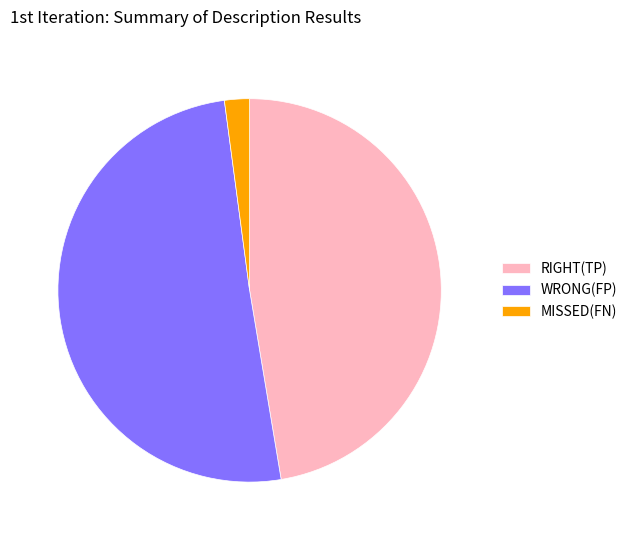

Which category accounts for the majority?

WRONG(FP)